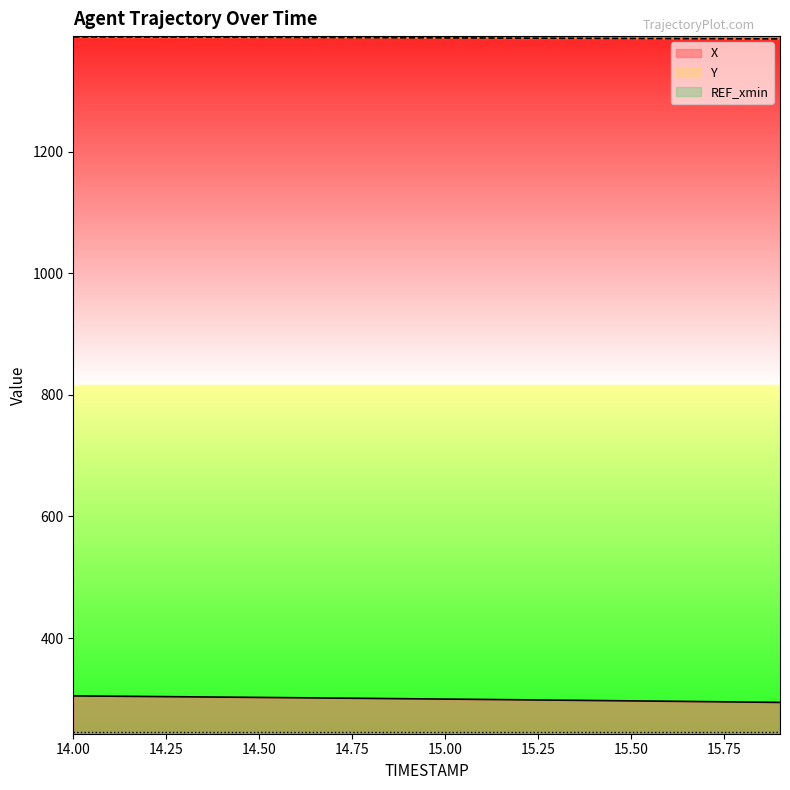

What is the label of the 15th point from the left?

15.4